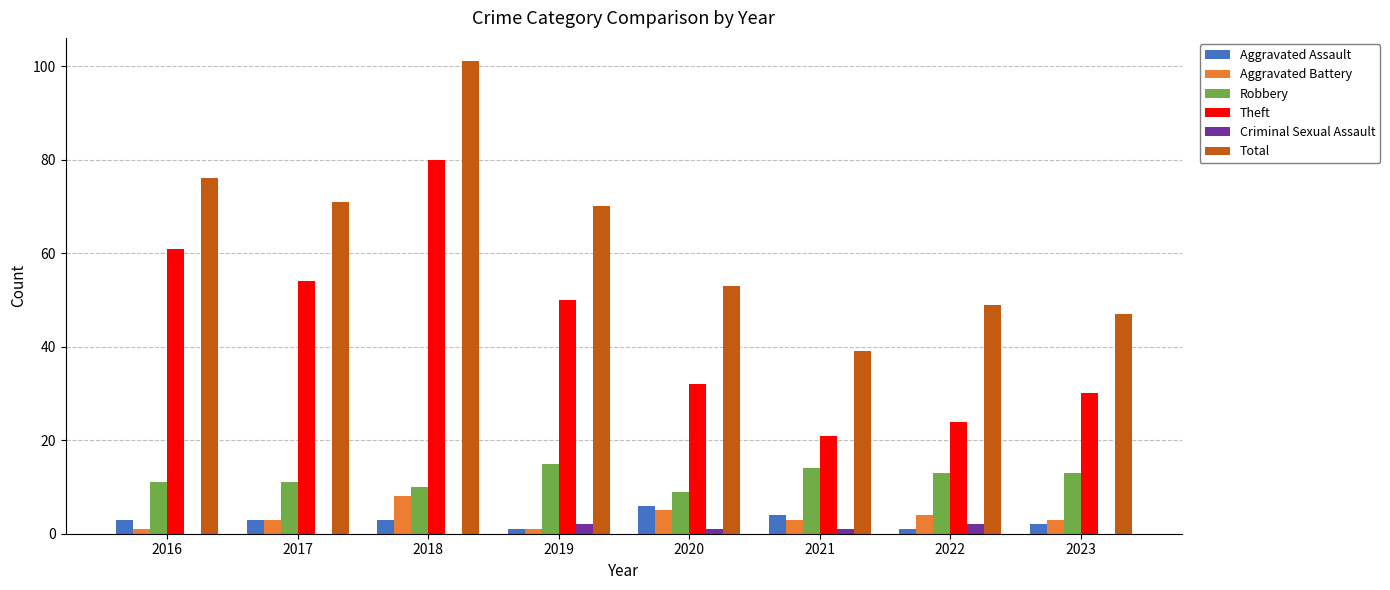

The value of Theft at 2019 is 50. True or false?

True